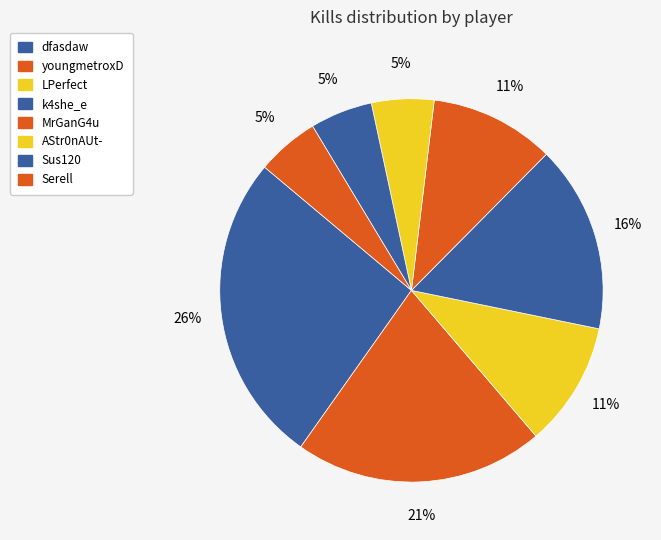

How many slices are in this pie chart?

8